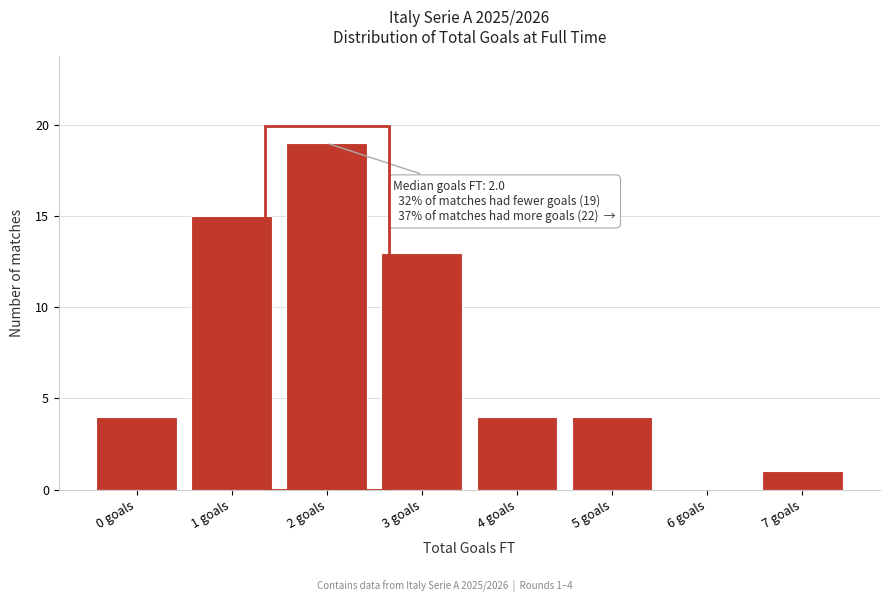

Reading left to right, list all the values displayed in this chart.

0 goals=4	1 goals=15	2 goals=19	3 goals=13	4 goals=4	5 goals=4	6 goals=0	7 goals=1